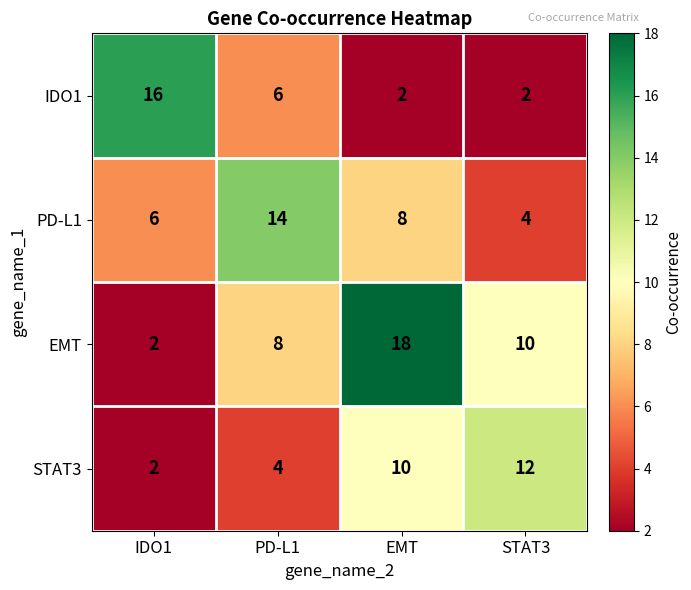

Which category has the lowest value in the EMT series?

IDO1